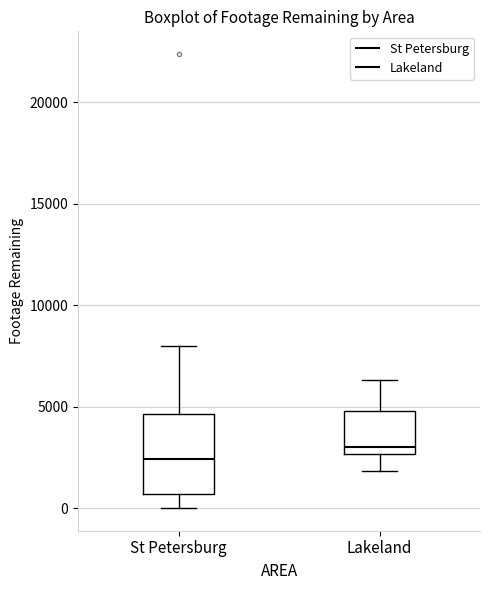

Which box's median line is the lowest?

St Petersburg